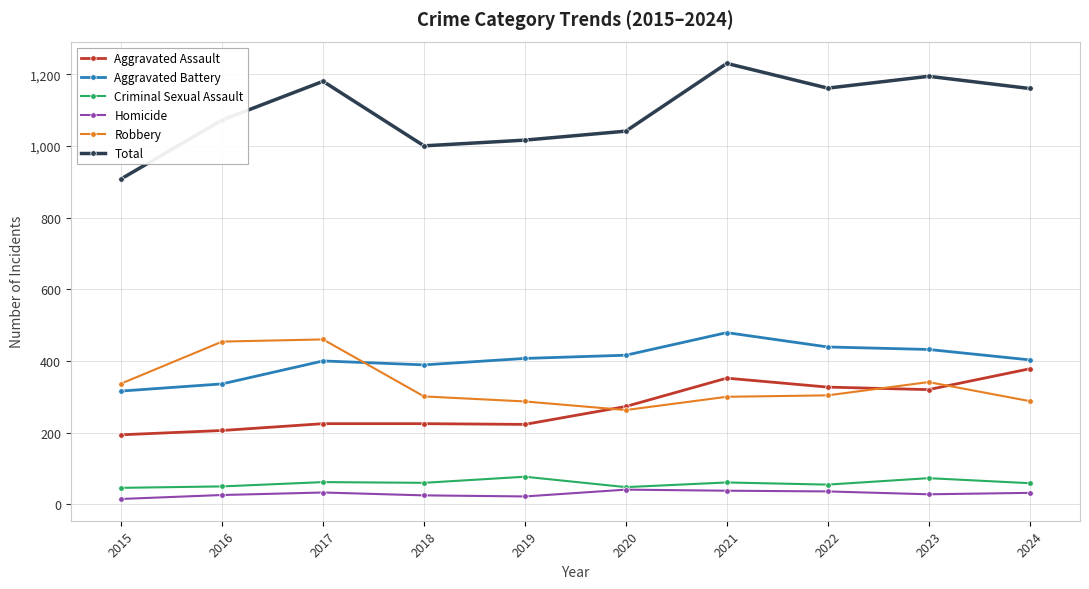

What is the minimum value shown in the chart?

15